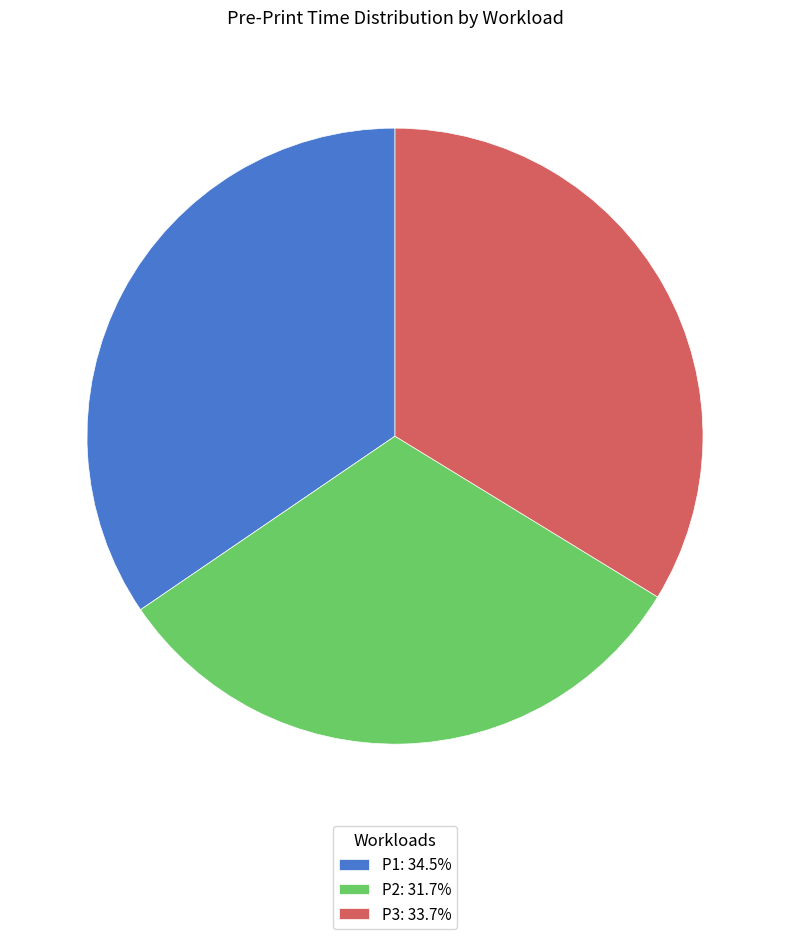

True or false: P2 accounts for 18% of the total.

False